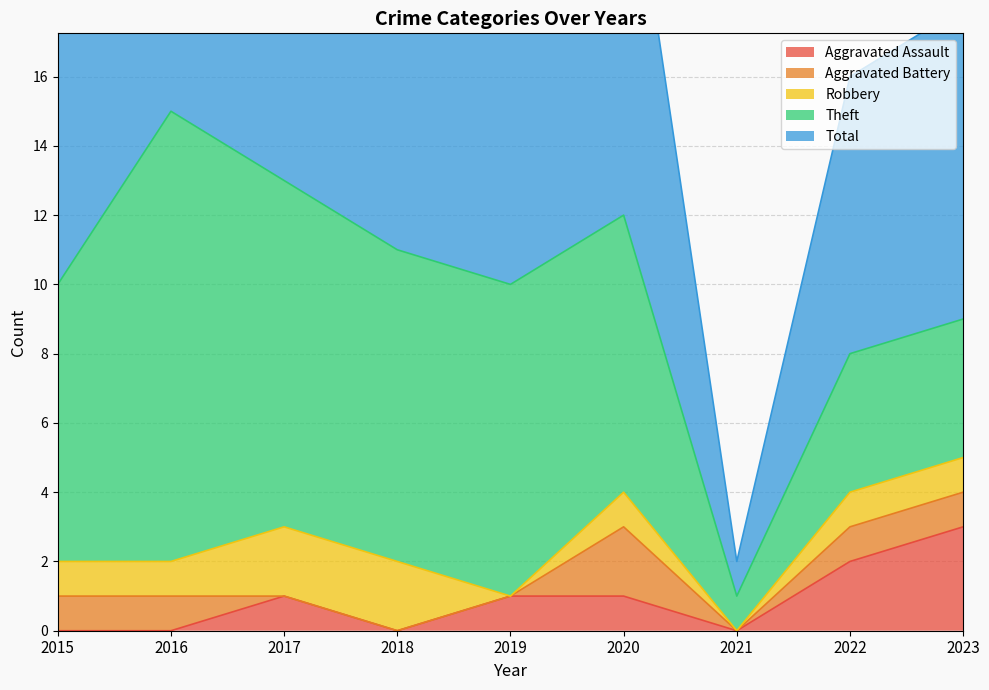

At which category does Total reach its first local peak?

2016